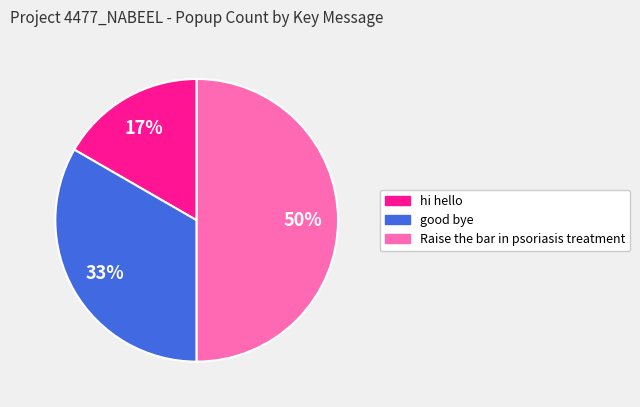

Is it true that good bye is 21% of the pie?

False